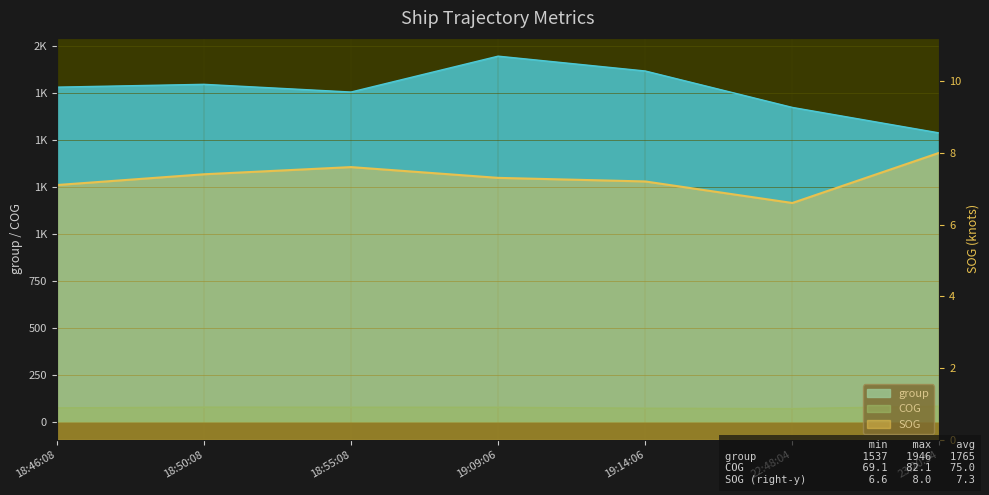

Where is SOG nearest to the value 7?

18:46:08